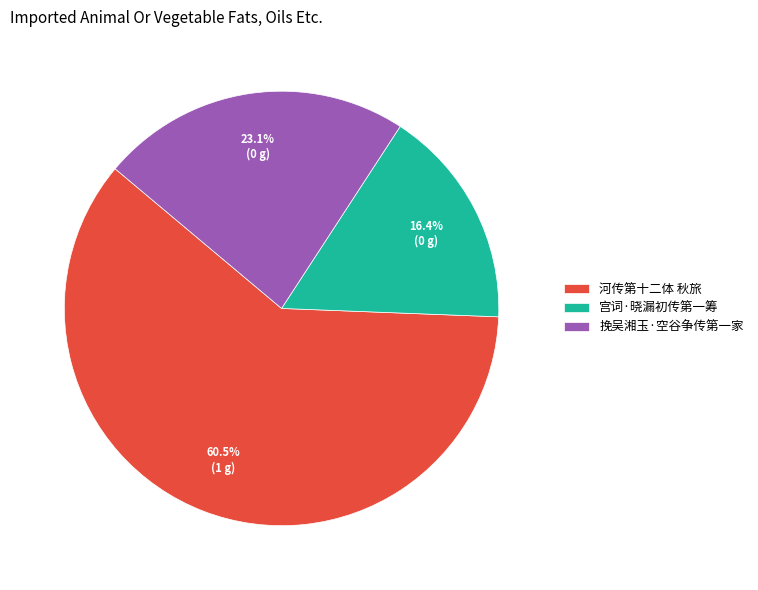

What percentage do 河传第十二体 秋旅 and 宫词·晓漏初传第一筹 together represent?

76.9%